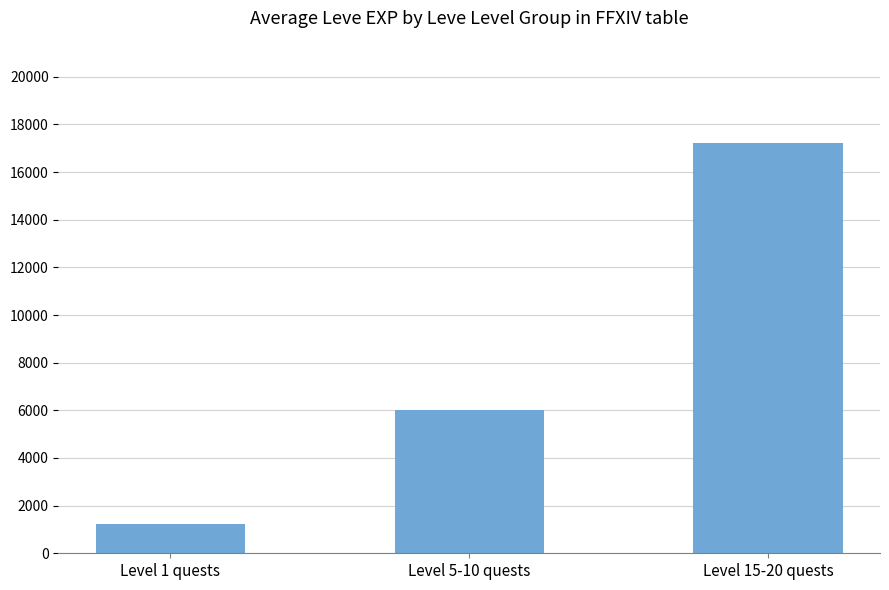

How many bars are there in total?

3